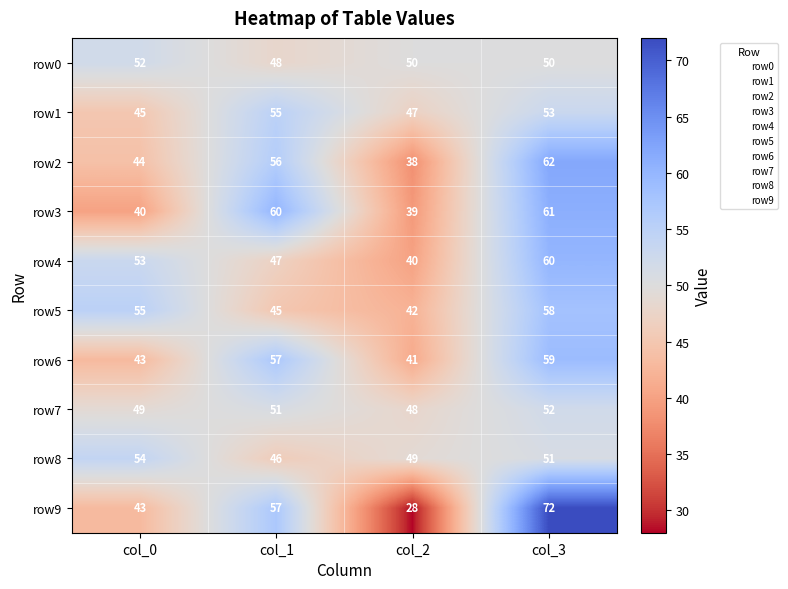

The row6 series shows 57 at col_1. True or false?

True